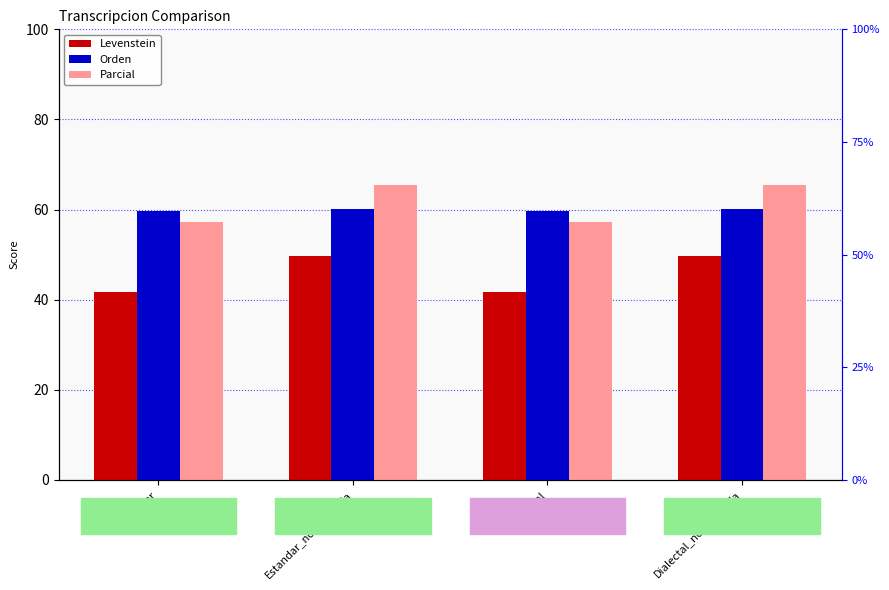

How many data points in Levenstein are above 49?

2